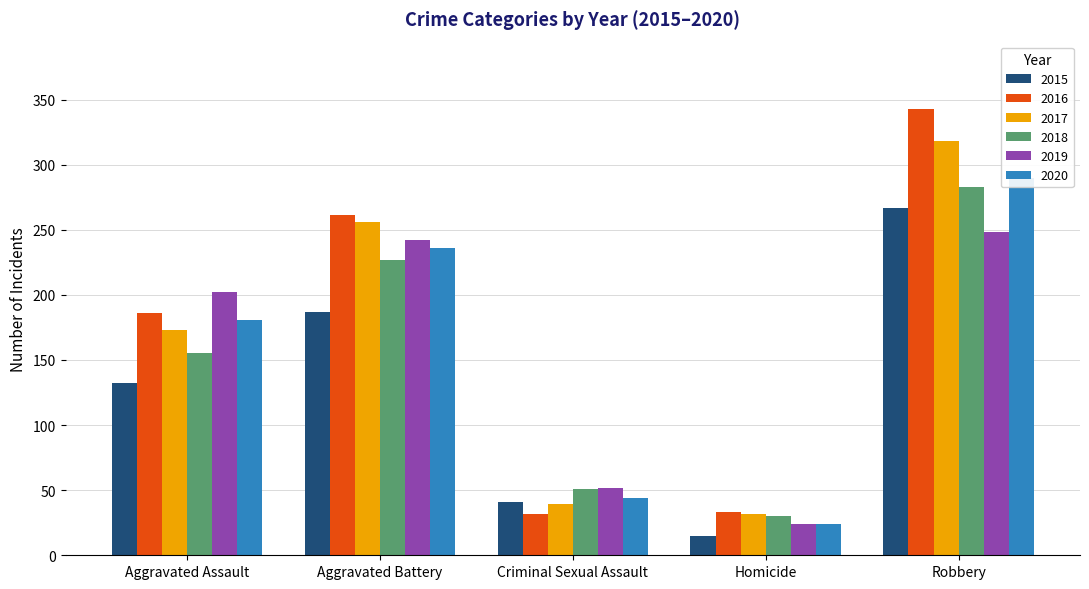

What is the total value across all series at Robbery?

1749